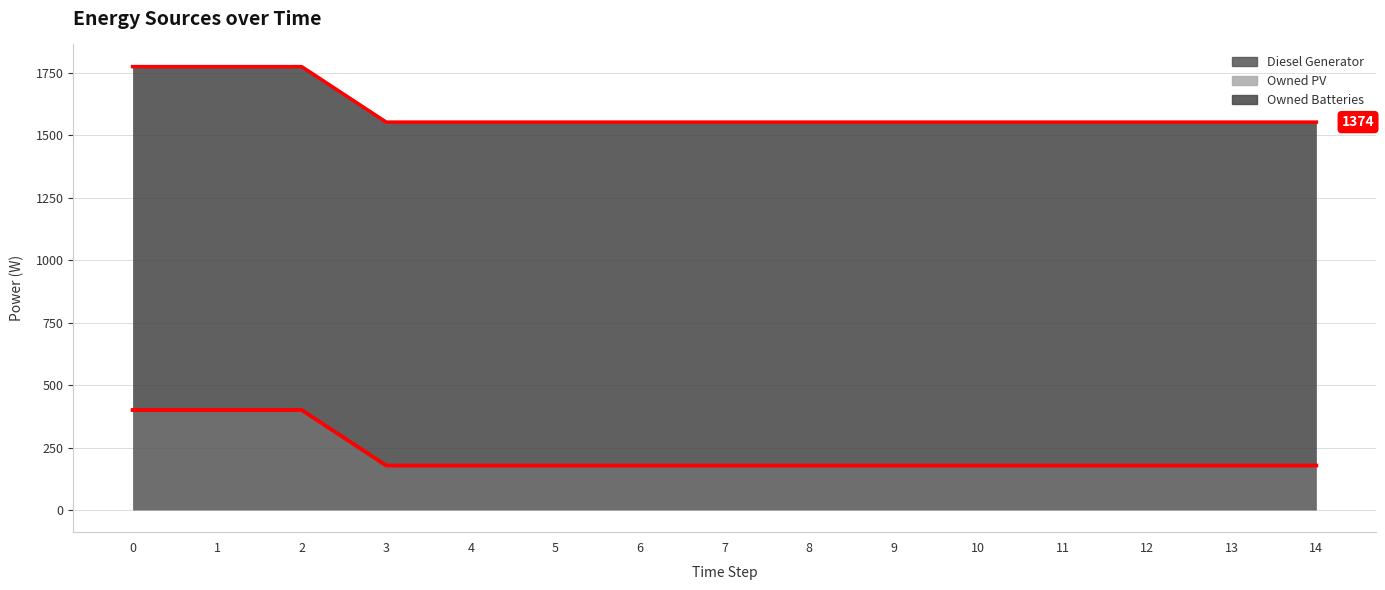

True or false: Diesel Generator (line) and Owned PV (line) cross at least once.

False